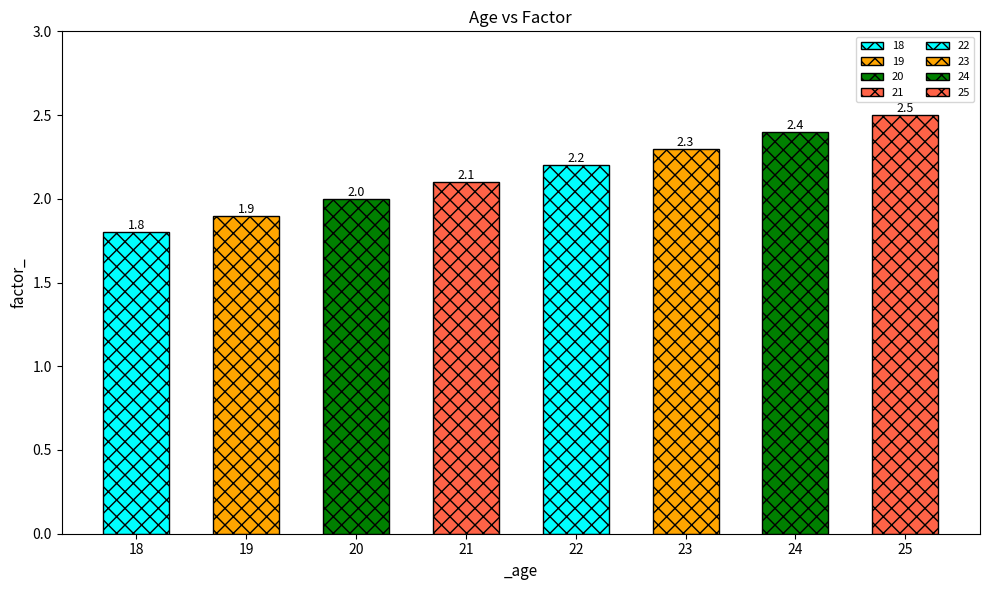

Which has a higher value, 24 or 20?

24